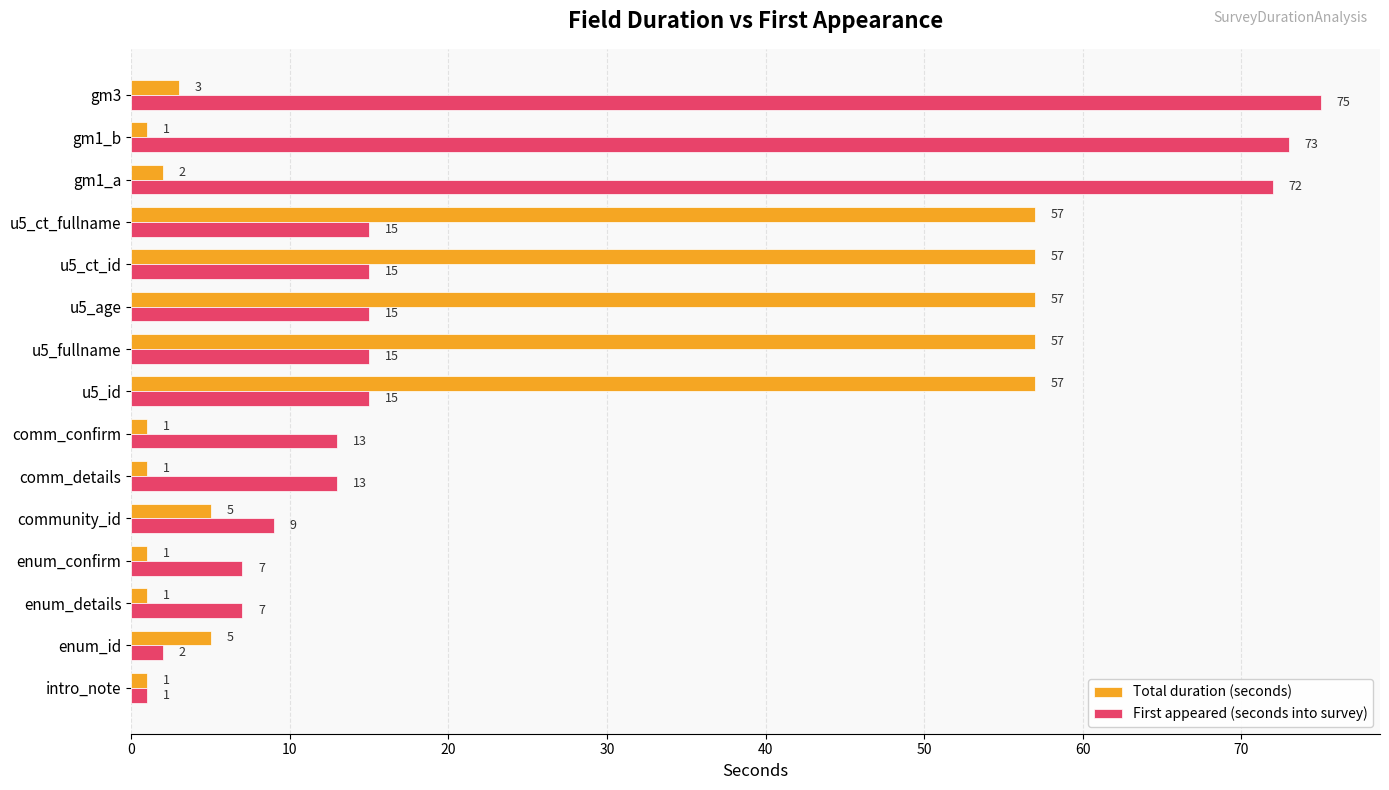

Is the value of Total duration (seconds) at intro_note greater than the value of First appeared (seconds into survey) at enum_details?

No